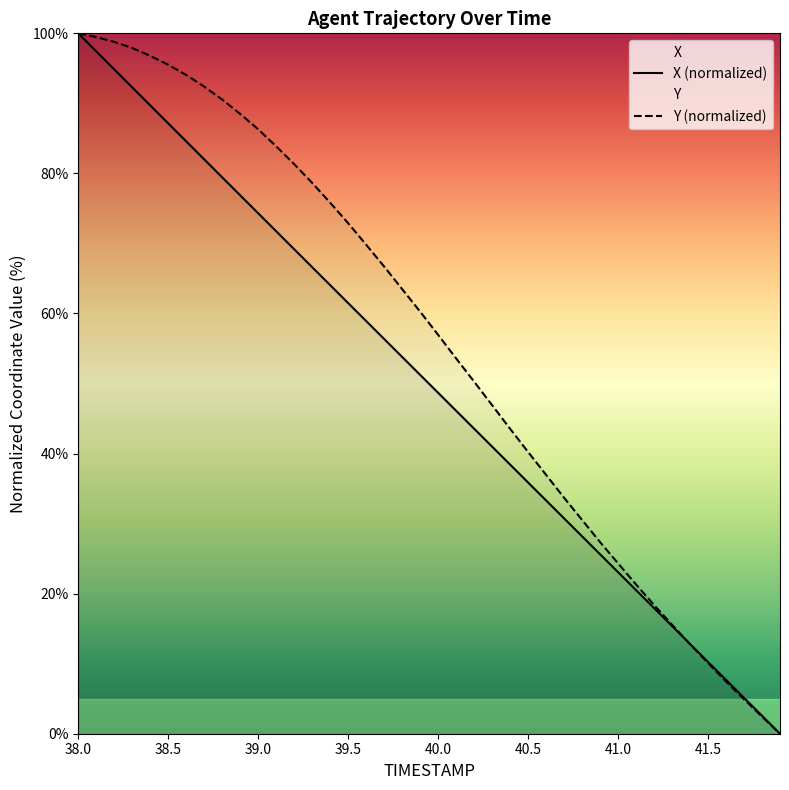

After their last crossing, which series has the higher values: X or Y?

X